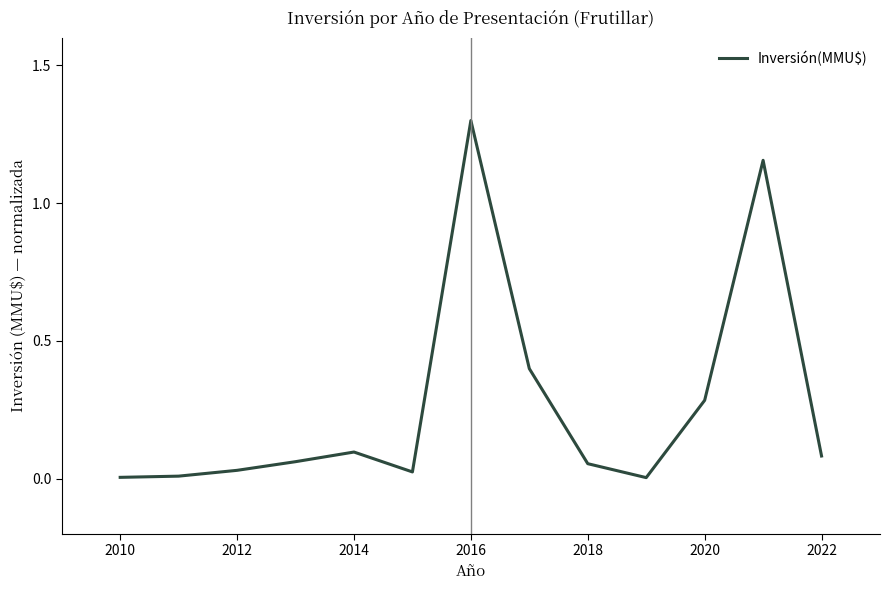

What is the difference between the maximum and minimum values?

1.3